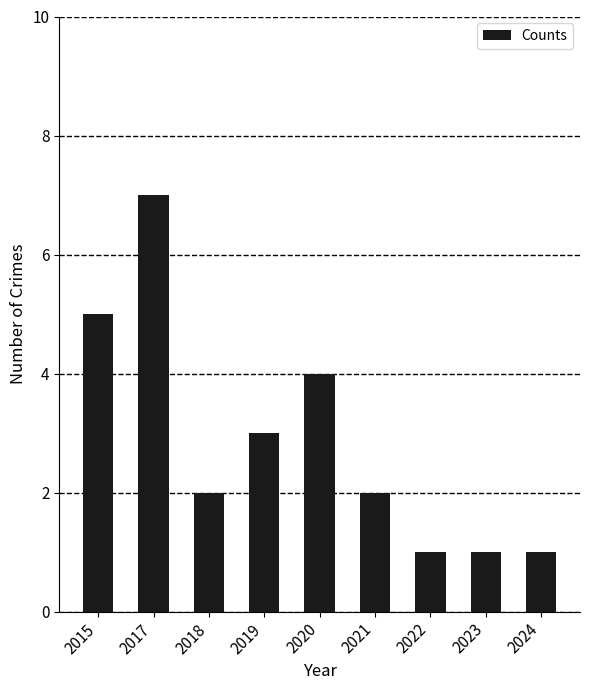

What is the sum of the values at 2017 and 2022?

8